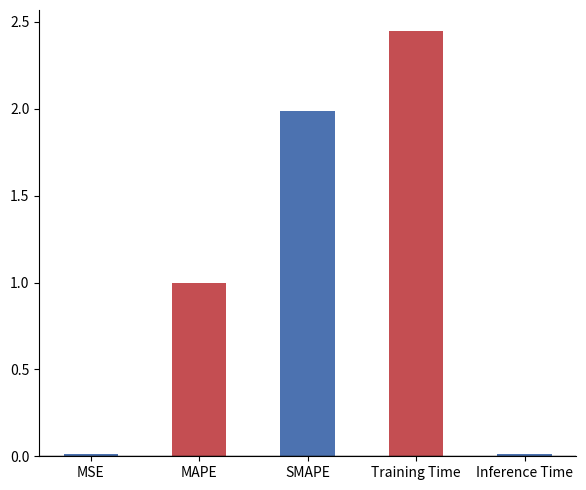

Between SMAPE and MSE, which is larger?

SMAPE